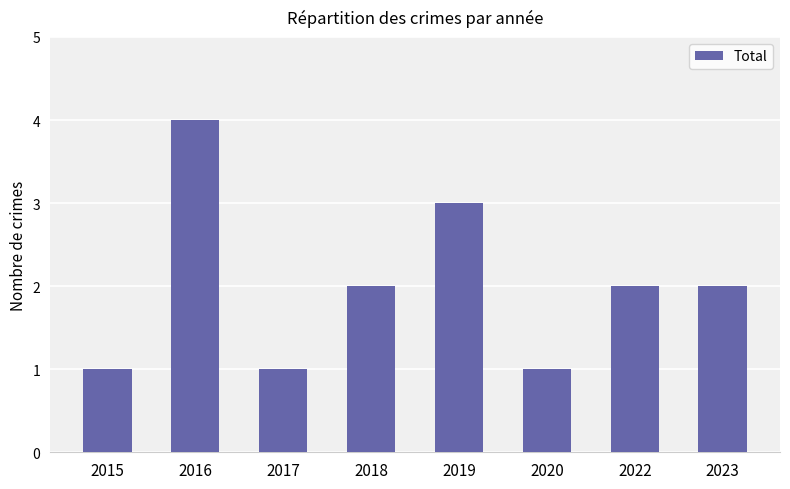

Which category has the highest value across all series?

2016